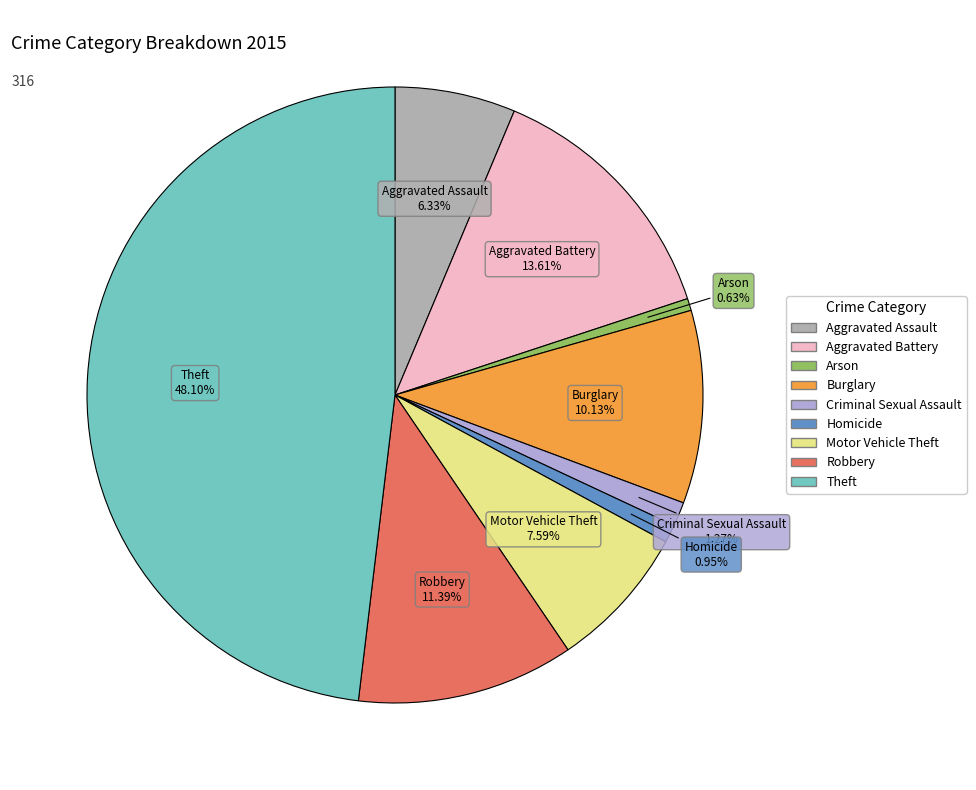

To the nearest percent, what percentage of the pie is Criminal Sexual Assault?

1%